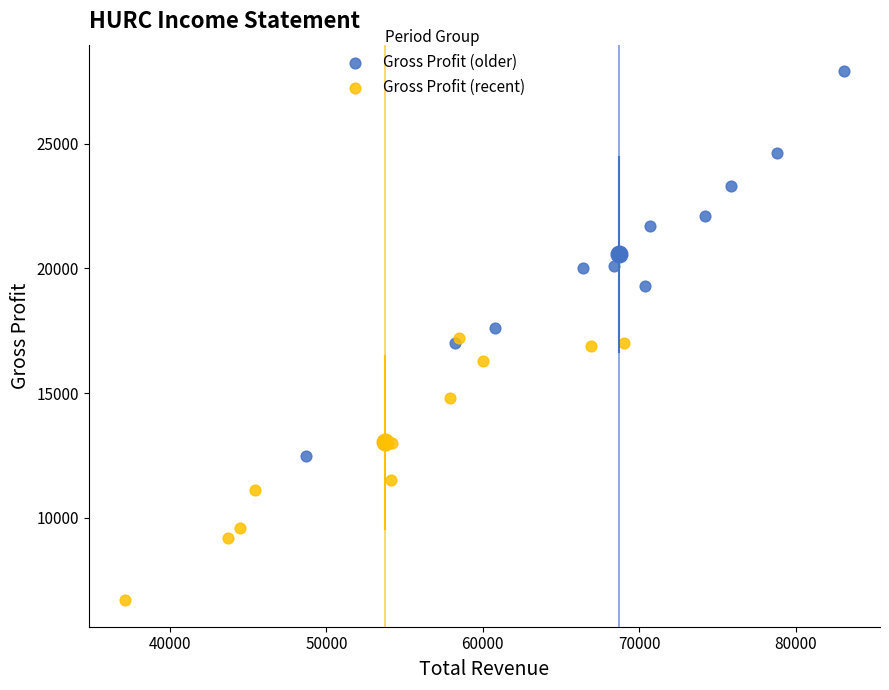

Which series reaches the maximum Y coordinate?

Gross Profit (older)